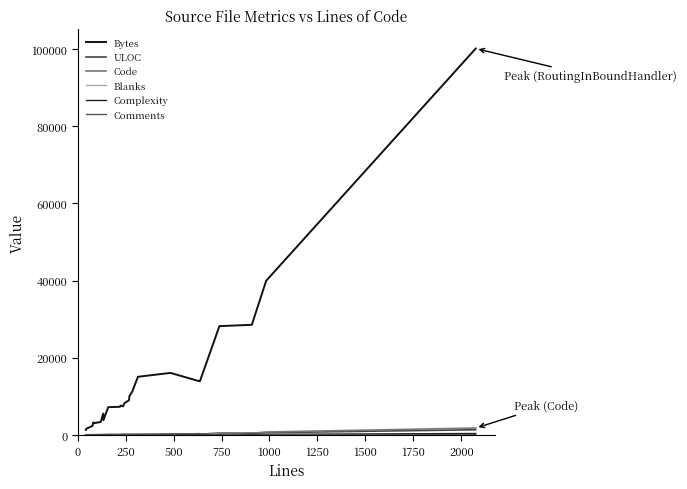

True or false: Code and Comments cross at least once.

True